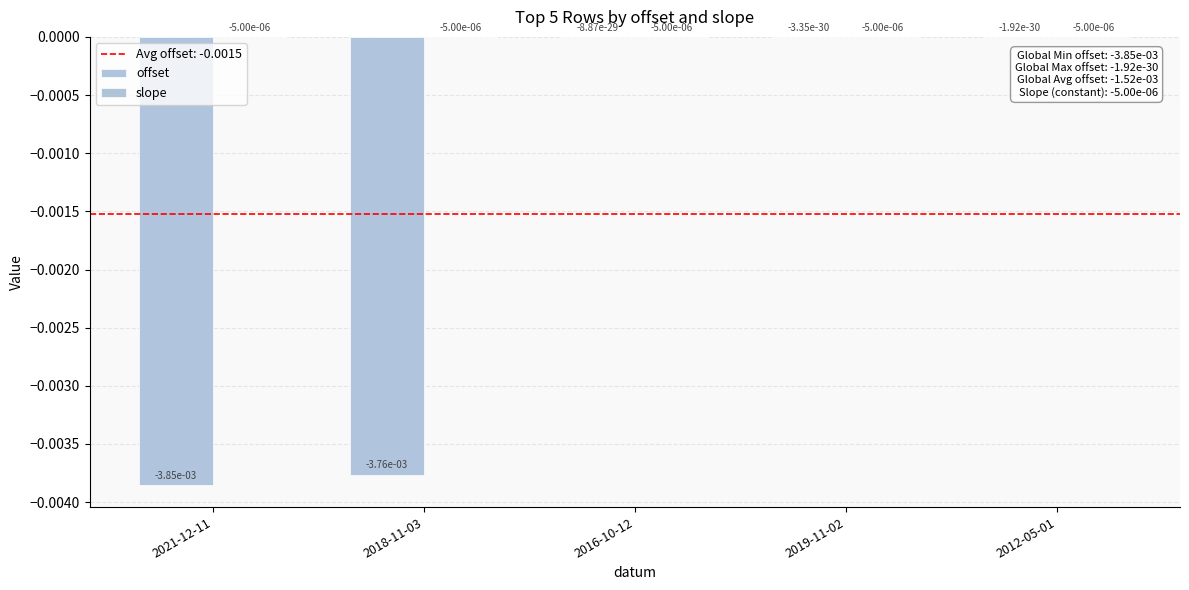

Are the bars grouped side by side (vs. stacked)?

Yes